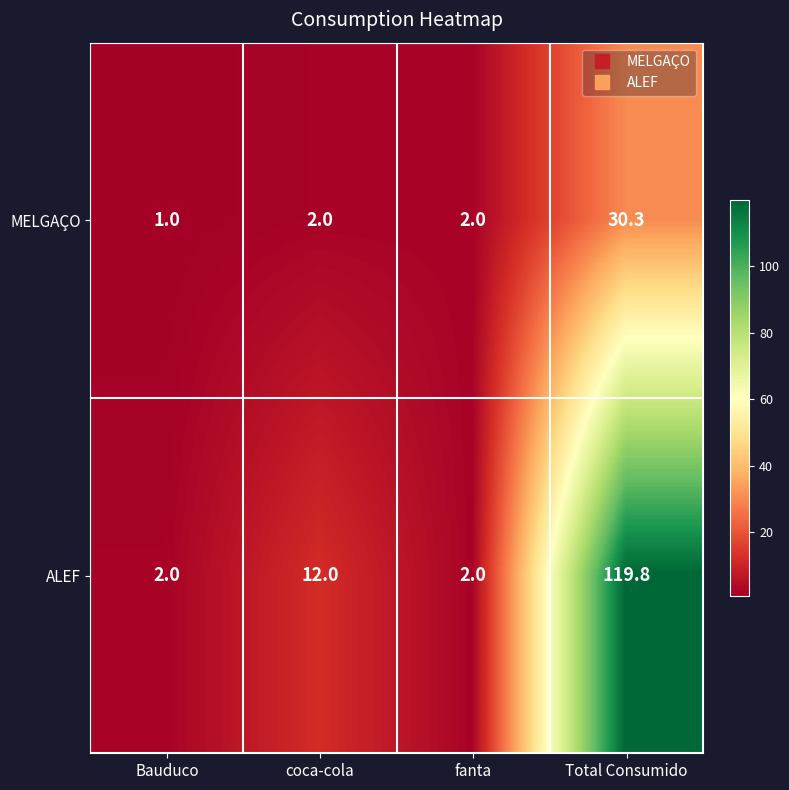

Is it true that MELGAÇO equals 1.0 at Bauduco?

True